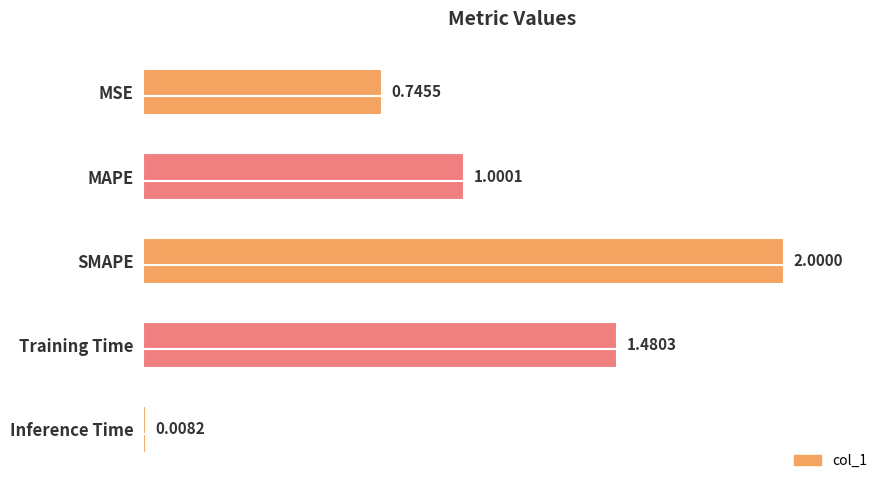

Are the bars horizontal?

Yes